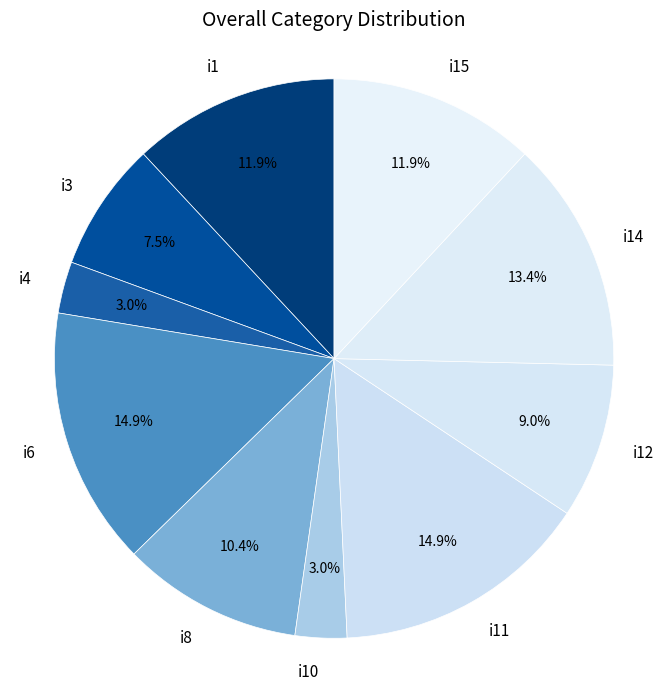

Is there any slice that represents more than half of the pie?

No